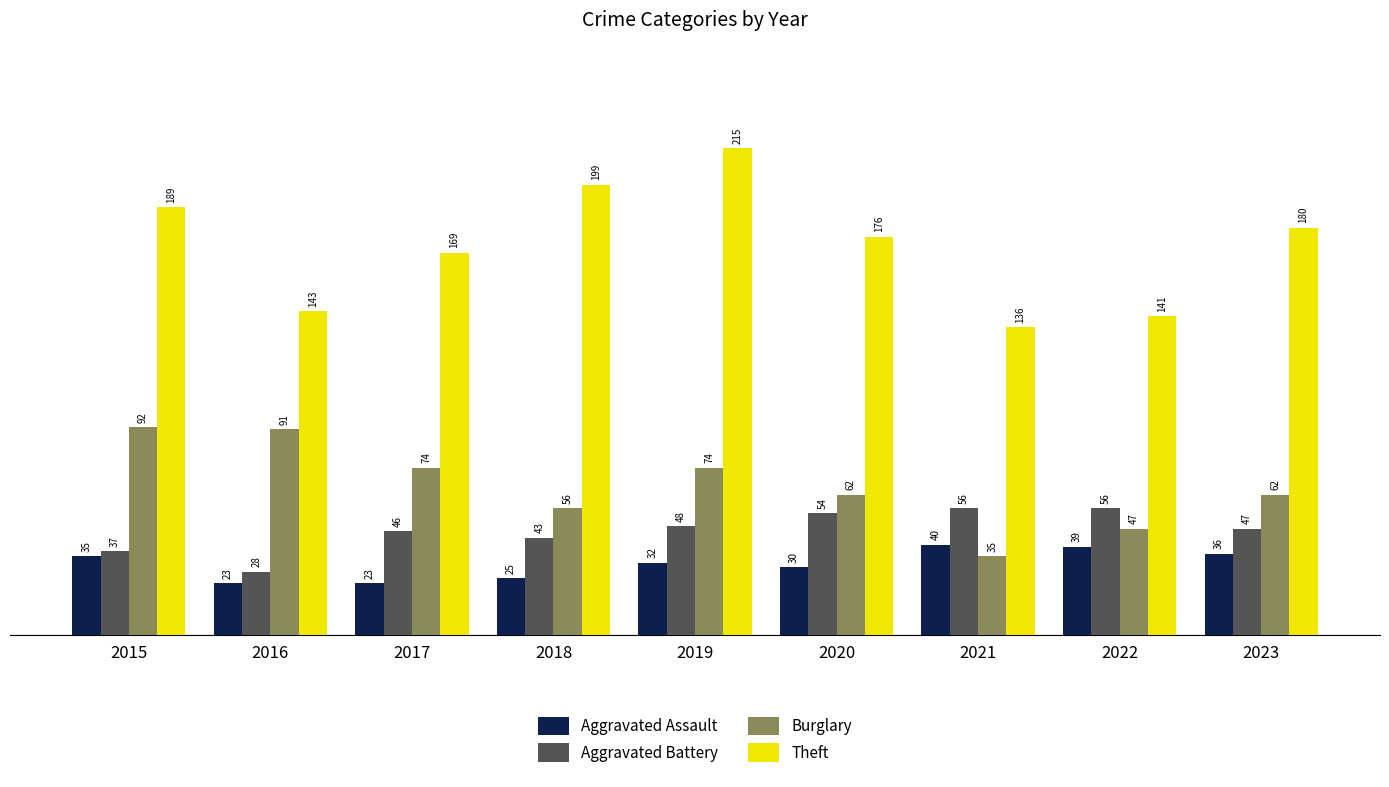

Reading right to left, what are all the values shown in this chart?

Aggravated Assault: 2023=36	2022=39	2021=40	2020=30	2019=32	2018=25	2017=23	2016=23	2015=35
Aggravated Battery: 2023=47	2022=56	2021=56	2020=54	2019=48	2018=43	2017=46	2016=28	2015=37
Burglary: 2023=62	2022=47	2021=35	2020=62	2019=74	2018=56	2017=74	2016=91	2015=92
Theft: 2023=180	2022=141	2021=136	2020=176	2019=215	2018=199	2017=169	2016=143	2015=189